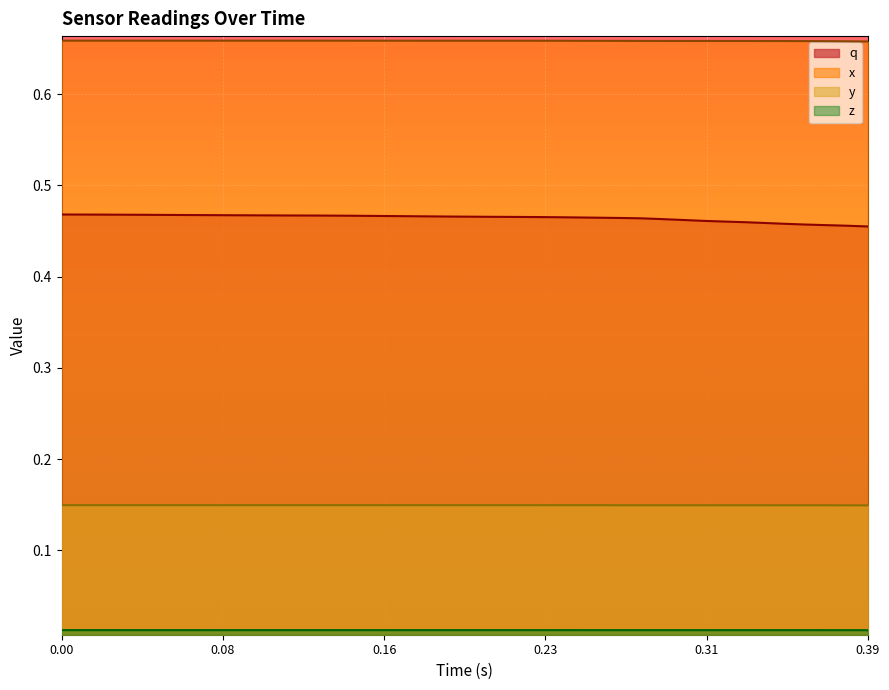

List the series in order of their peak value, highest first.

x, q, y, z